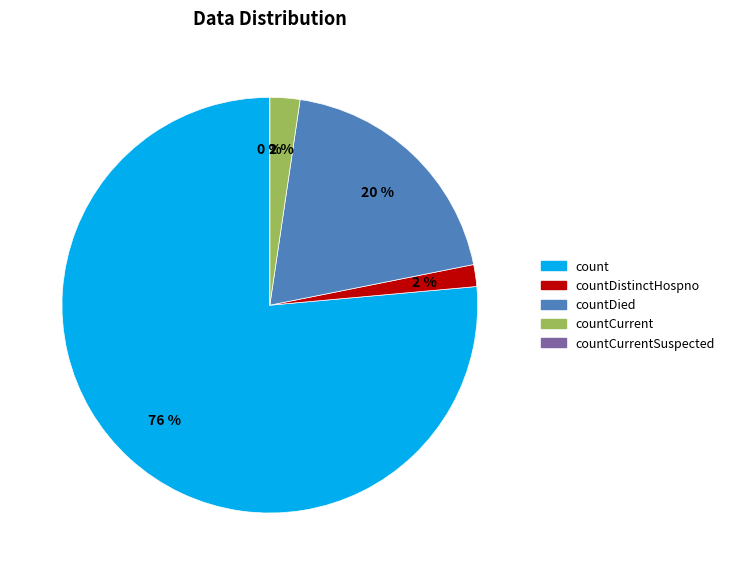

Rank the categories by value from lowest to highest.

countCurrentSuspected, countDistinctHospno, countCurrent, countDied, count